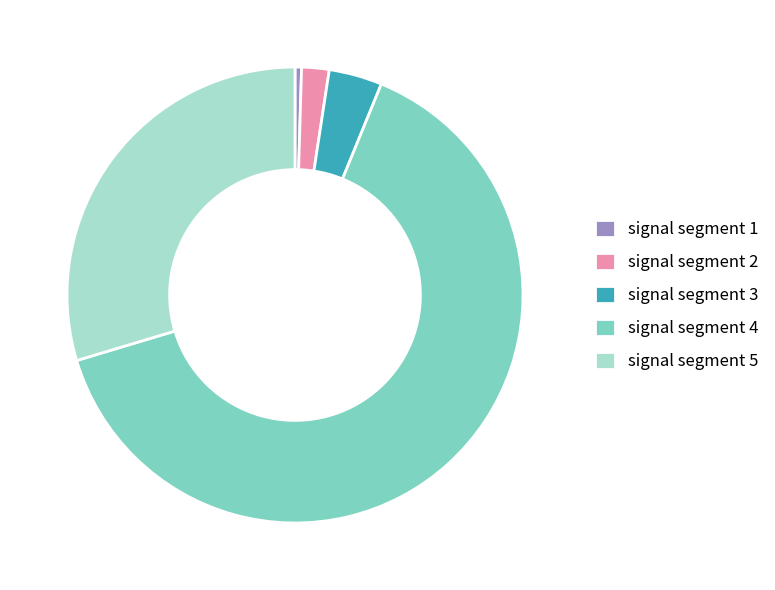

Is it true that signal segment 1 is 0% of the pie?

True